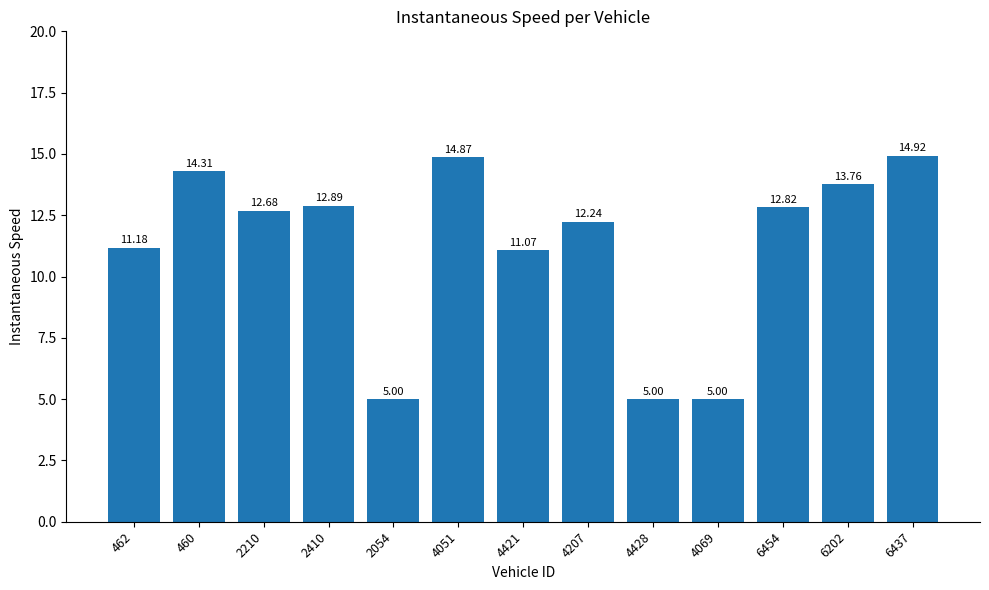

What is the sum of the values at 460 and 4421?

25.4